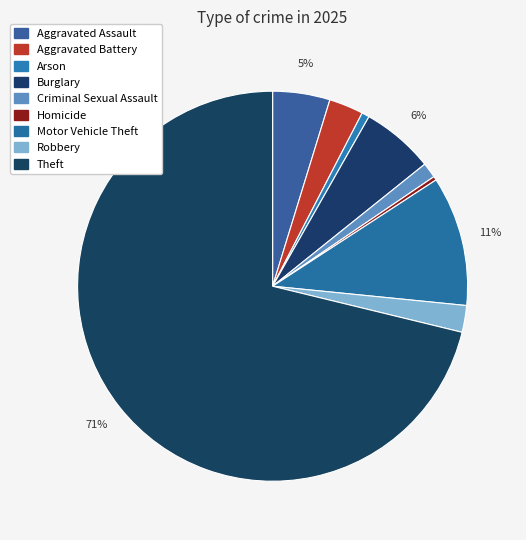

Rank the categories by value from highest to lowest.

Theft, Motor Vehicle Theft, Burglary, Aggravated Assault, Aggravated Battery, Robbery, Criminal Sexual Assault, Arson, Homicide